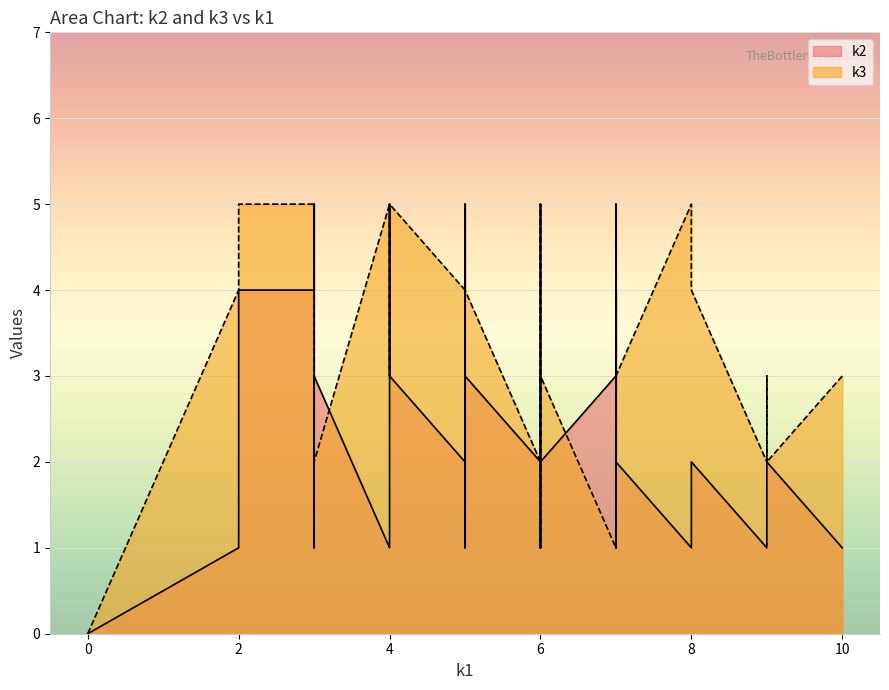

Rank the series by their average value, from highest to lowest.

k3, k2